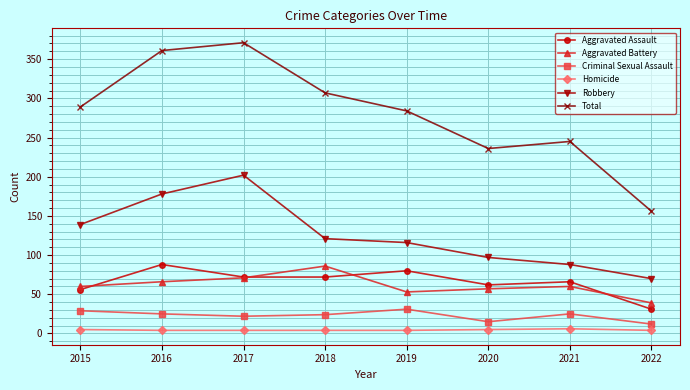

Count the number of categories in the chart.

8